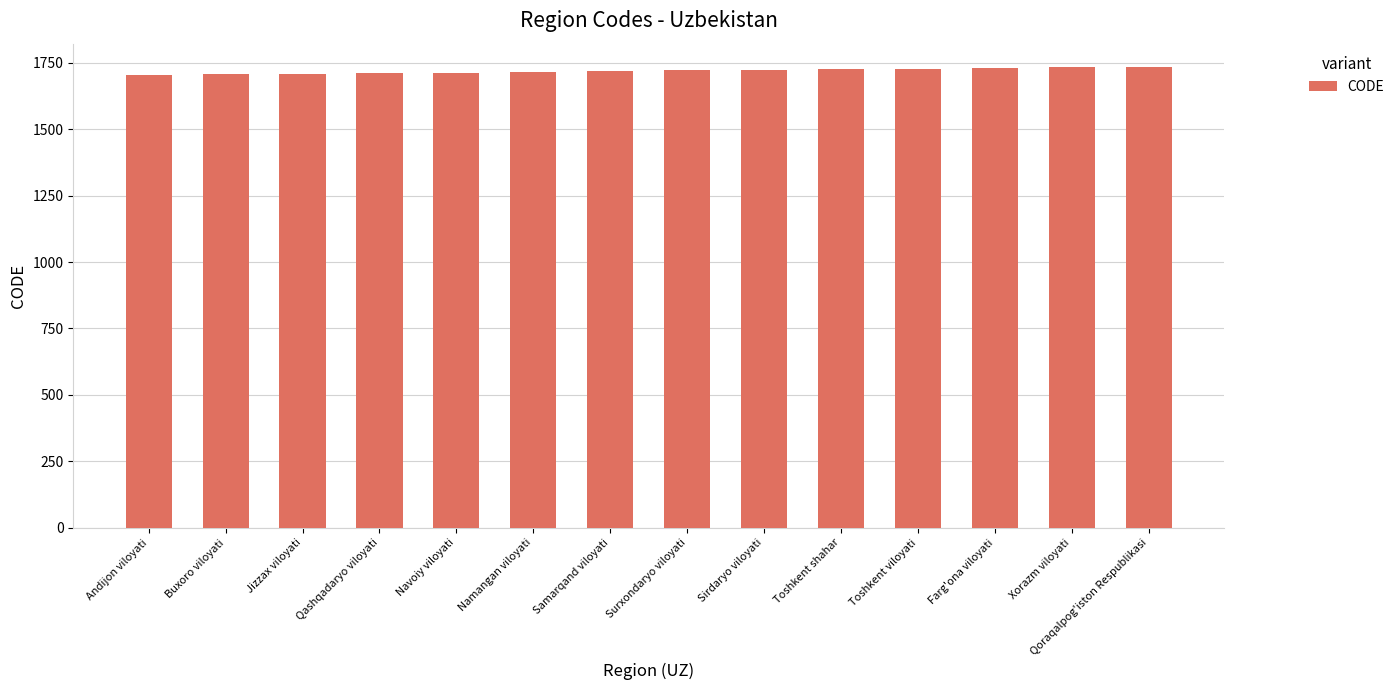

Read the value at Navoiy viloyati.

1712